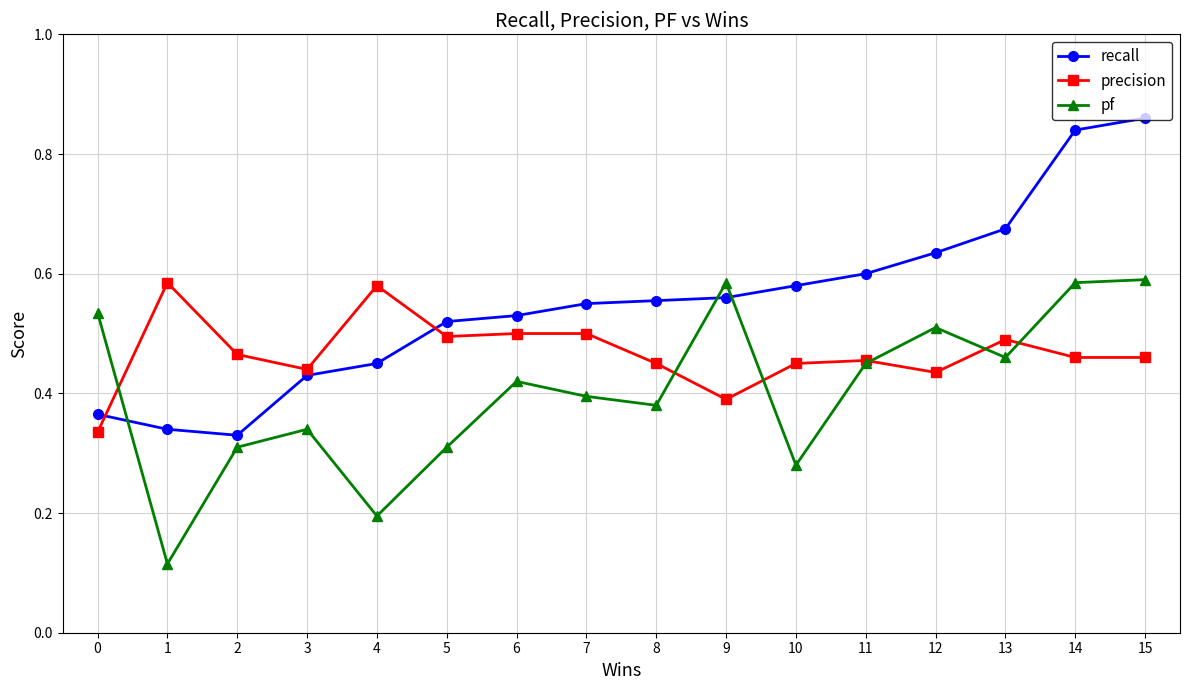

Which series has the largest range (max minus min)?

recall